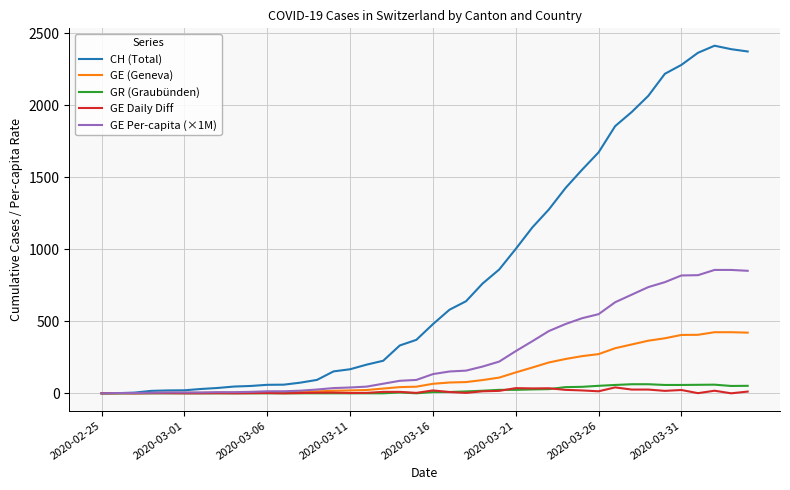

Which series has the largest range (max minus min)?

CH (Total)